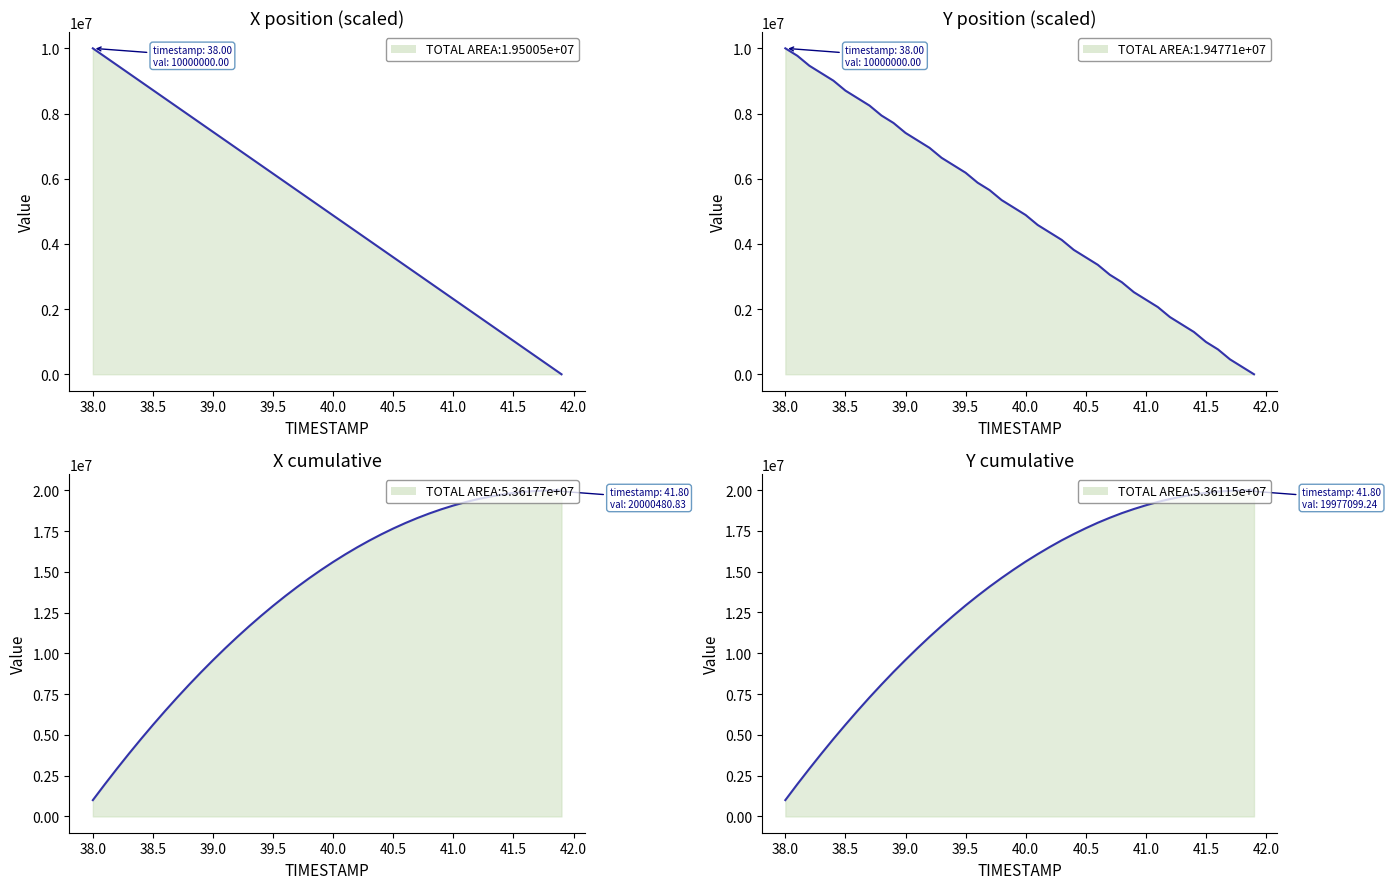

Reading right to left, list all the values displayed in this chart.

X: 0.0	256443.1	512886.3	769329.4	1025772.5	1282215.7	1538658.8	1795101.9	2051545.1	2307667.6	2564110.8	2820553.9	3076997.1	3333440.2	3589883.3	3846326.5	4102769.6	4359212.7	4615655.9	4871778.4	5128221.6	5384664.7	5641107.8	5897551.0	6153994.1	6410437.2	6666880.4	6923323.5	7179766.6	7435889.2	7692332.4	7948775.5	8205218.6	8461661.8	8718104.9	8974548.0	9230991.2	9487434.3	9743556.9	10000000.0
Y: 0.0	229007.6	458015.3	763358.8	992366.4	1297709.9	1526717.6	1755725.2	2061068.7	2290076.3	2519084.0	2824427.5	3053435.1	3358778.6	3587786.3	3816793.9	4122137.4	4351145.0	4580152.7	4885496.2	5114503.8	5343511.5	5648855.0	5877862.6	6183206.1	6412213.7	6641221.4	6946564.9	7175572.5	7404580.2	7709923.7	7938931.3	8244274.8	8473282.4	8702290.1	9007633.6	9236641.2	9465648.9	9770992.4	10000000.0